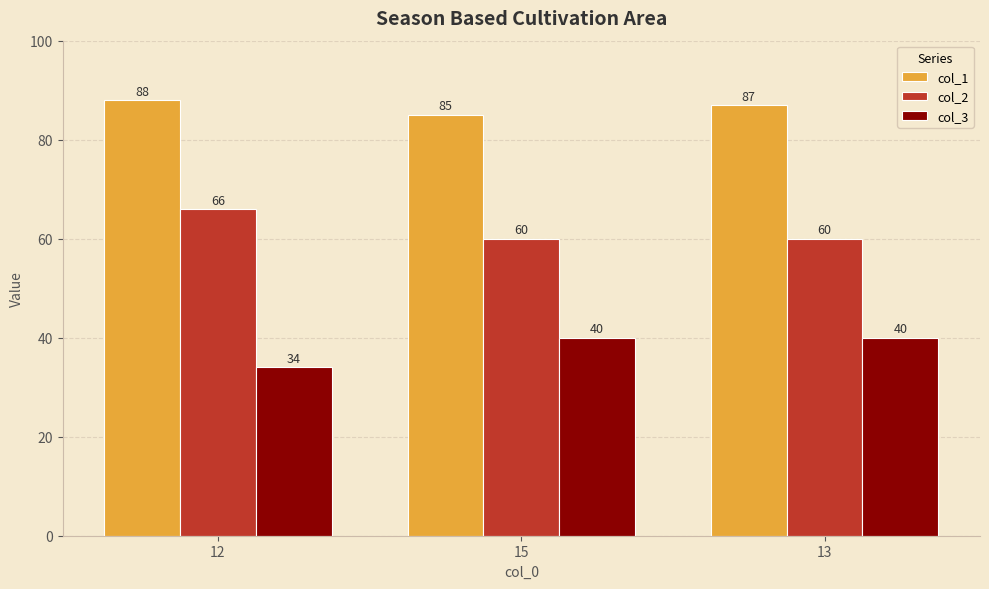

Which label corresponds to the smallest value in the chart?

12